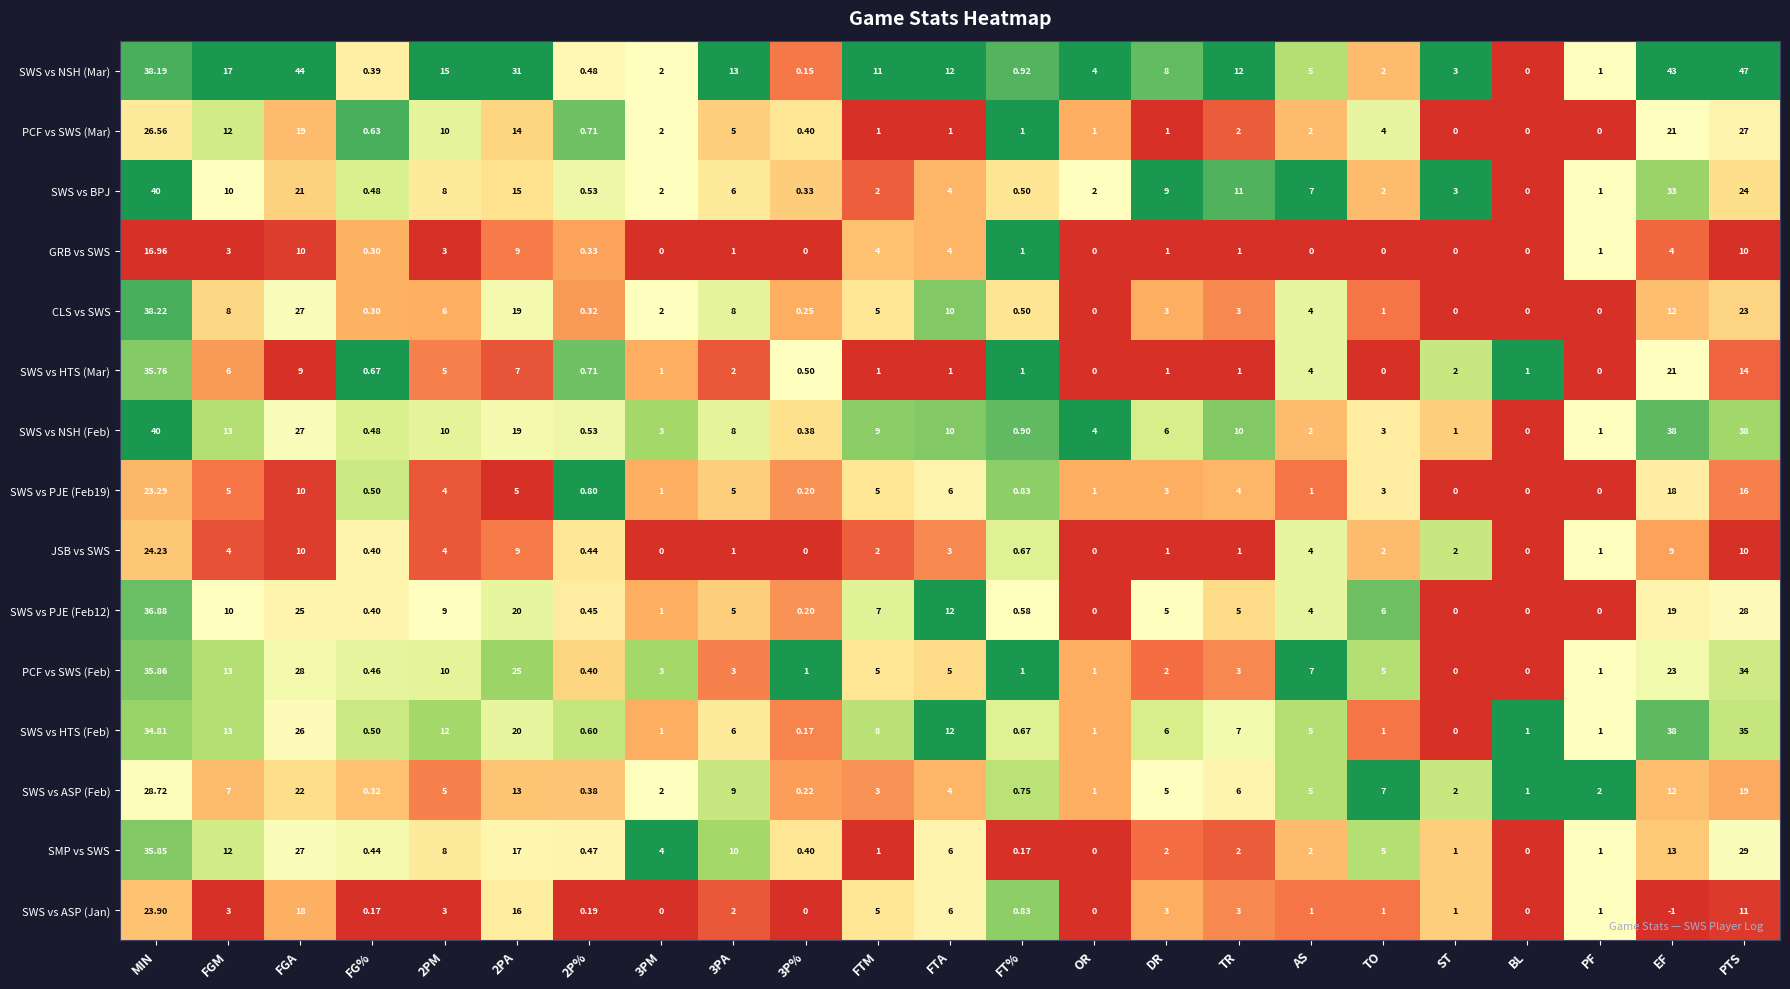

At which label does GRB vs SWS reach its peak?

MIN